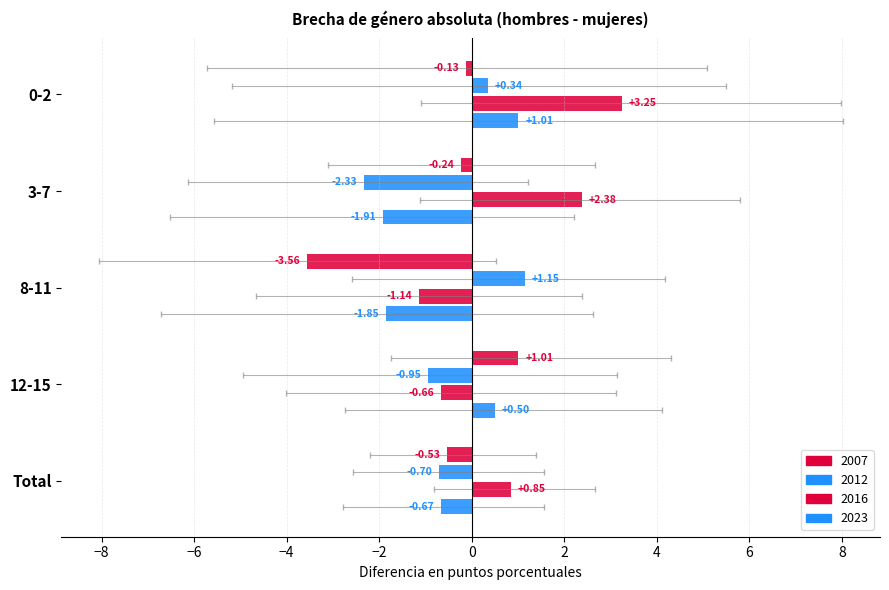

Rank the series by their maximum value, from highest to lowest.

2016, 2012, 2023, 2007